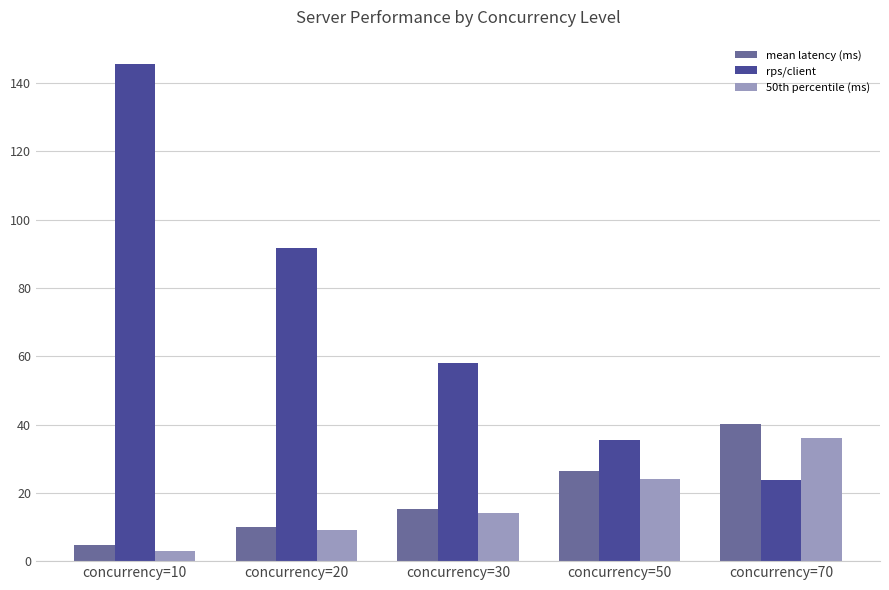

Is it true that rps/client equals 35.5 at concurrency=50?

True